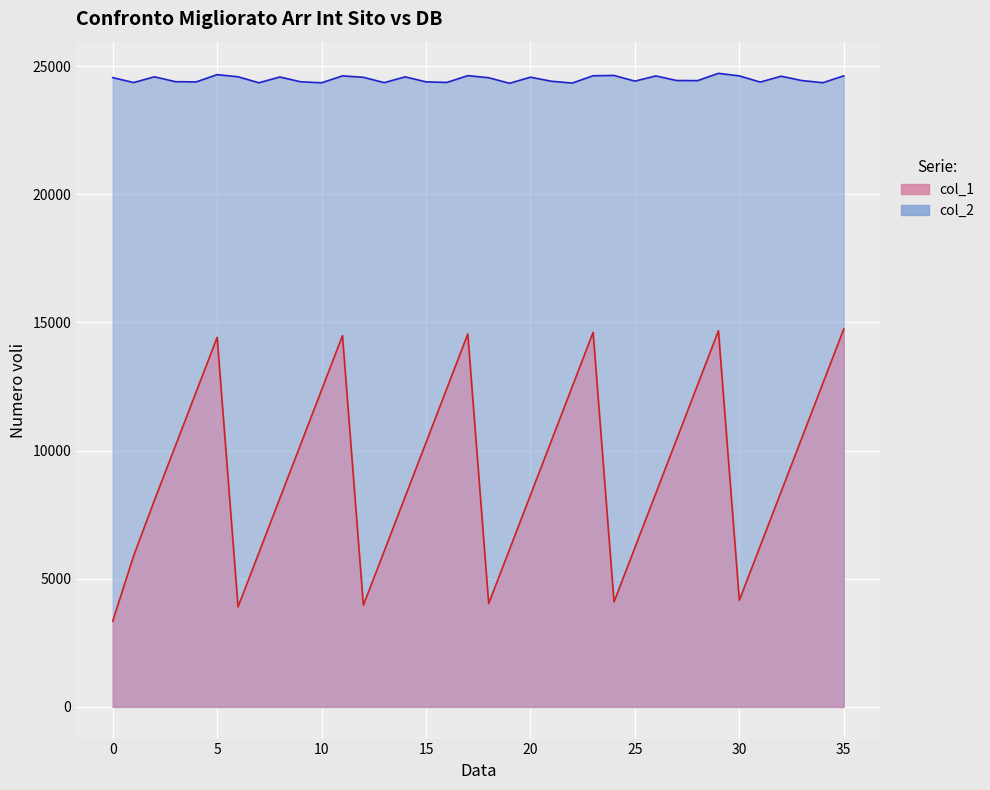

In col_1, how many points are lower than both neighbors (excluding endpoints)?

5